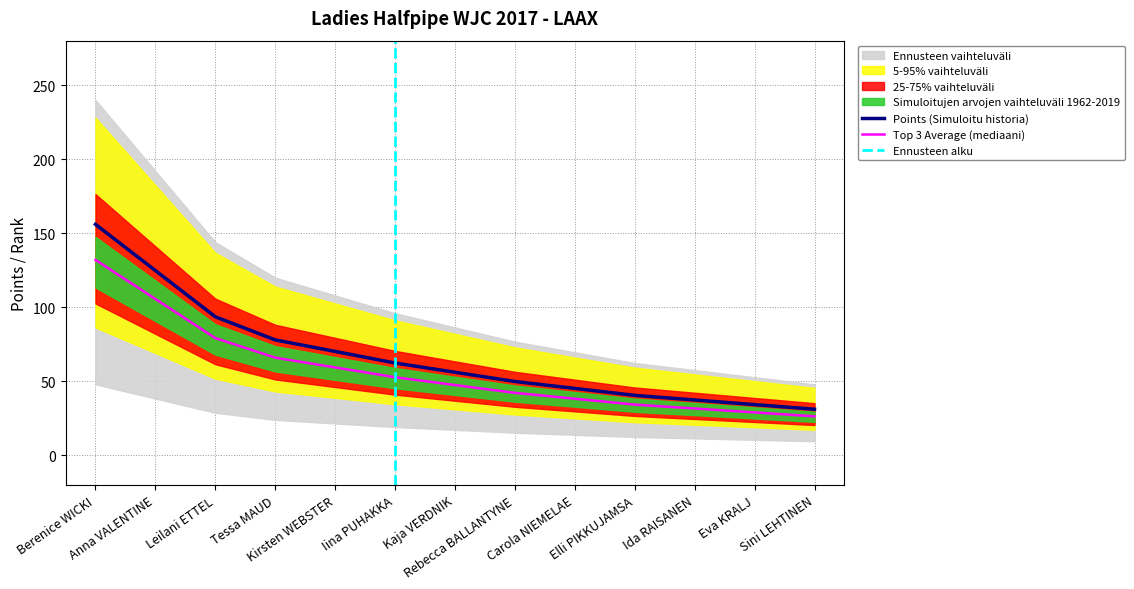

True or false: Map Avg and Points cross at least once.

False